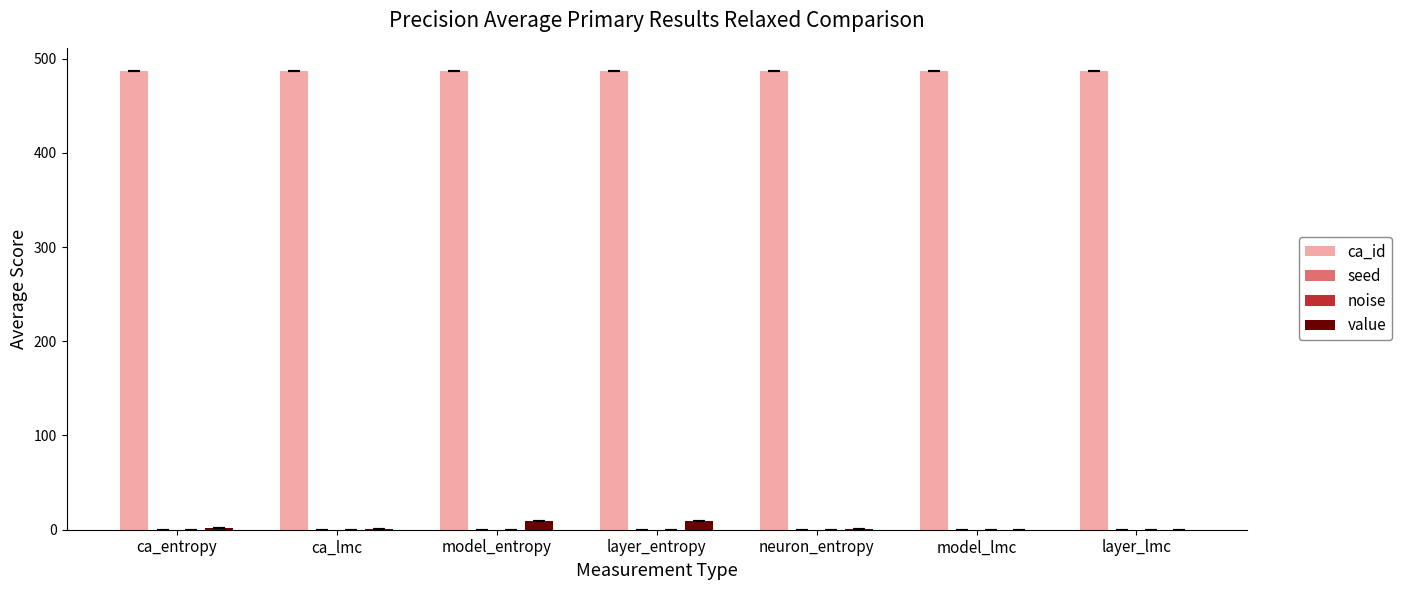

Which series has the largest total across all categories?

ca_id